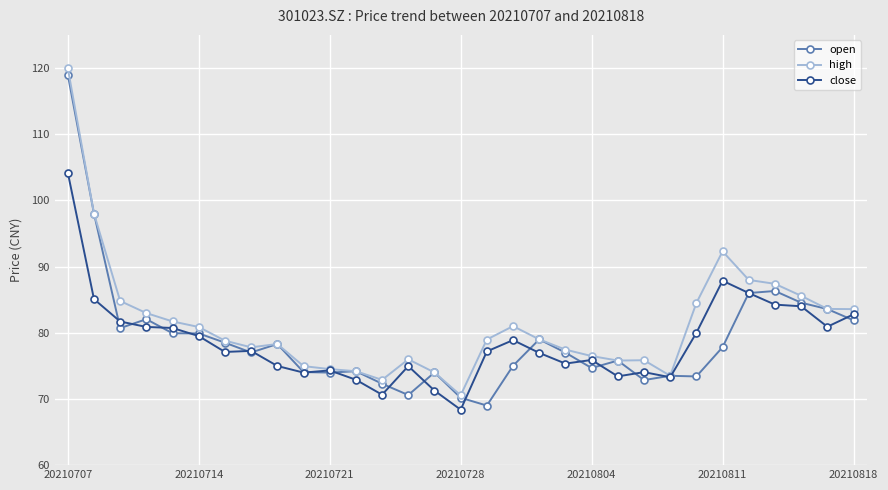

What is the minimum value shown in the chart?

68.4